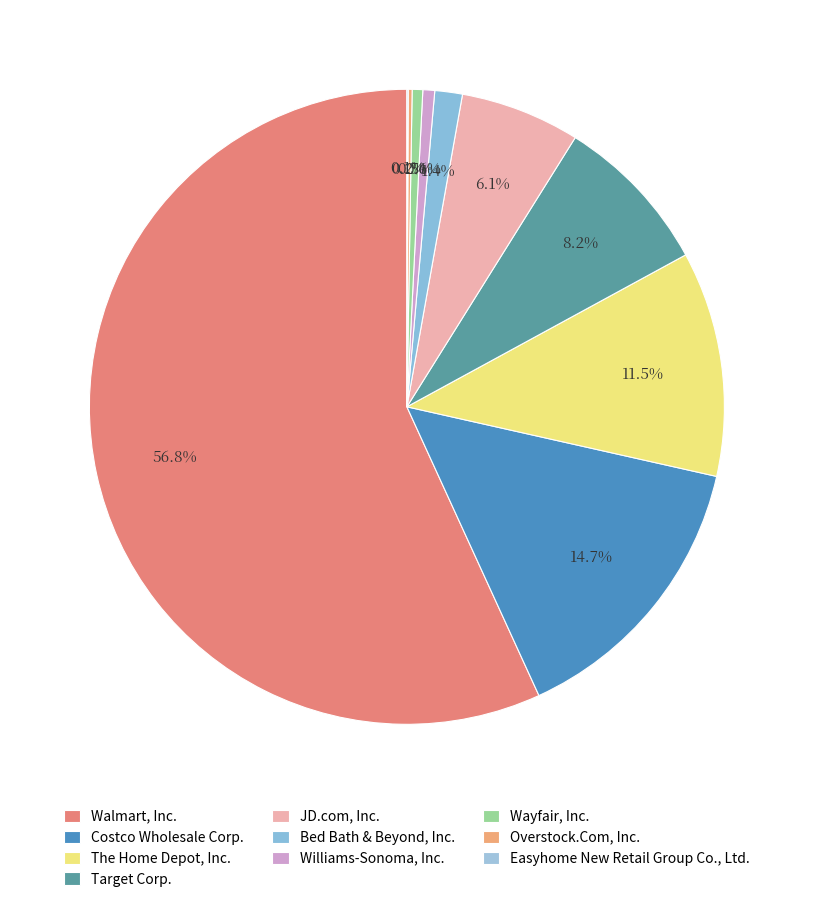

How many slices are in this pie chart?

10